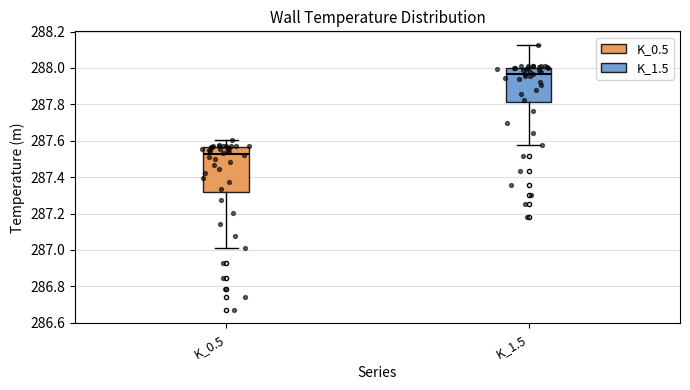

Reading left to right, transcribe this box plot: for each box, give where its median line is, the range the box spans, and where its two whiskers end, as read against the y-axis. The values are not printed on the chart, so give them approximately, as read against the axis.

K_0.5: median 287.52, box 287.32 to 287.56, whiskers 287.02 to 287.60
K_1.5: median 287.96, box 287.82 to 288.00, whiskers 287.58 to 288.12